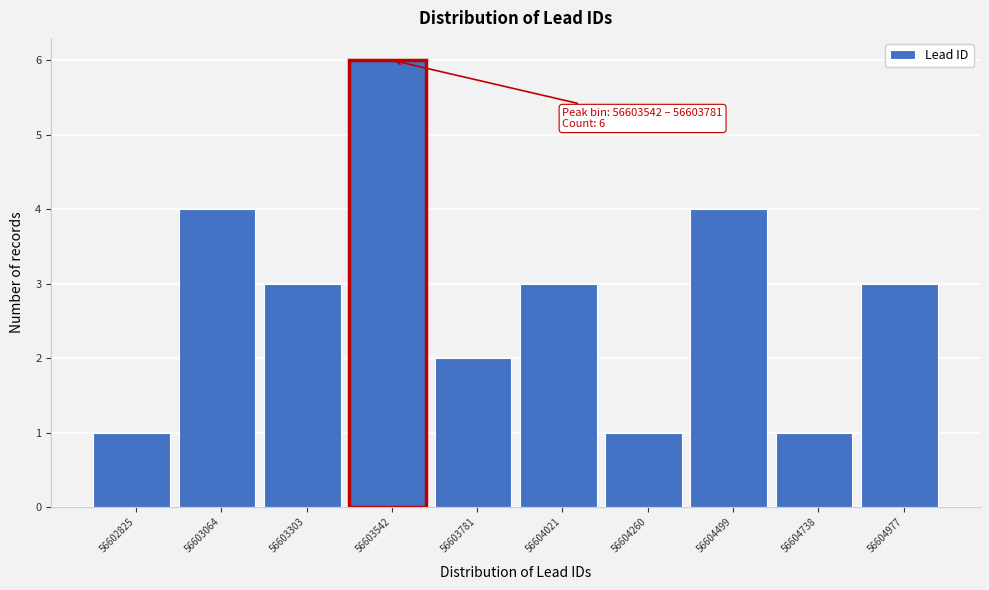

Reading left to right, extract all data points from this chart.

56602825=1	56603064=4	56603303=3	56603542=6	56603781=2	56604021=3	56604260=1	56604499=4	56604738=1	56604977=3